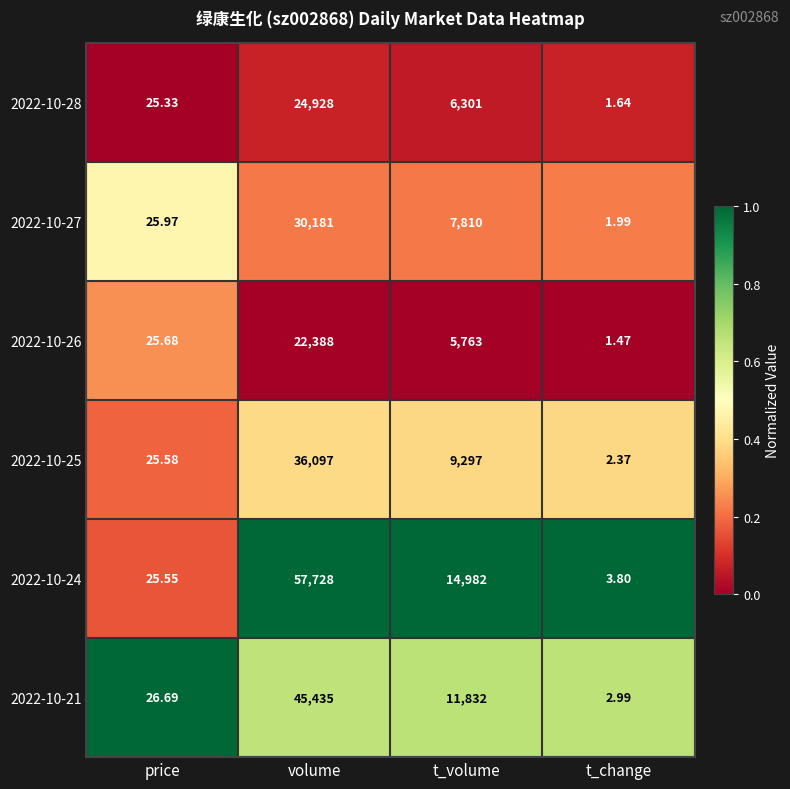

Is the value of 2022-10-24 at price greater than the value of 2022-10-27 at t_volume?

No